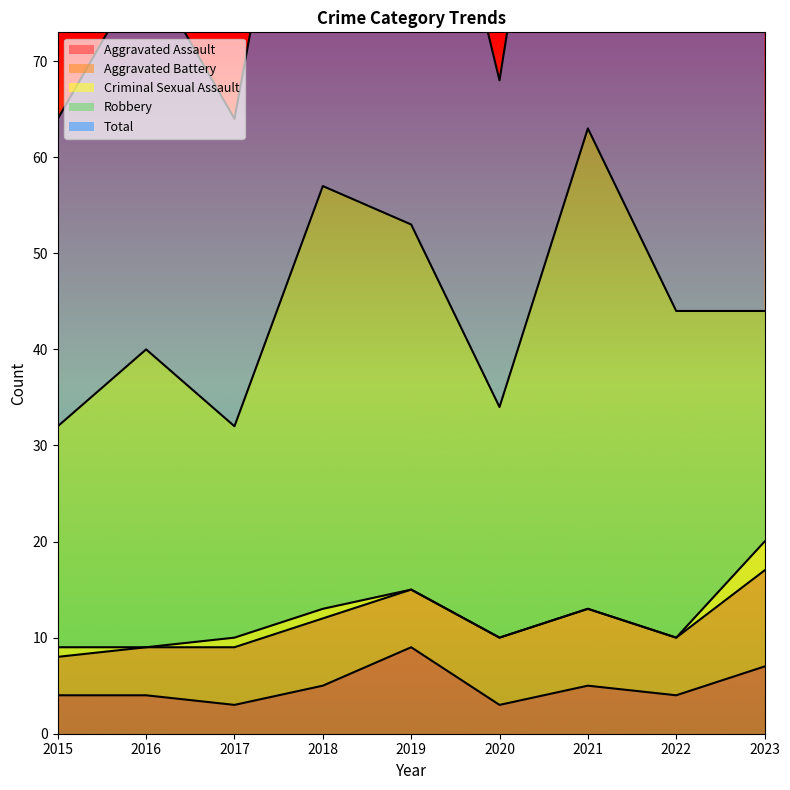

Rank the categories by Criminal Sexual Assault value from highest to lowest.

2023, 2015, 2017, 2018, 2016, 2019, 2020, 2021, 2022